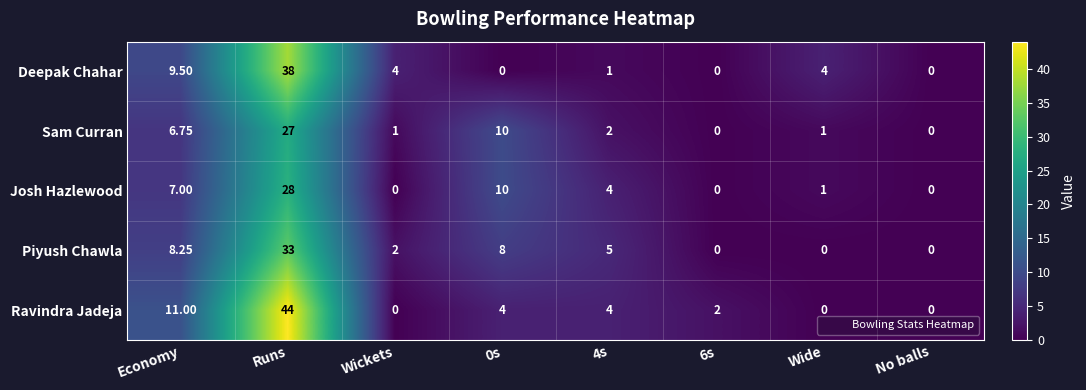

List the series in order of their peak value, lowest first.

Sam Curran, Josh Hazlewood, Piyush Chawla, Deepak Chahar, Ravindra Jadeja